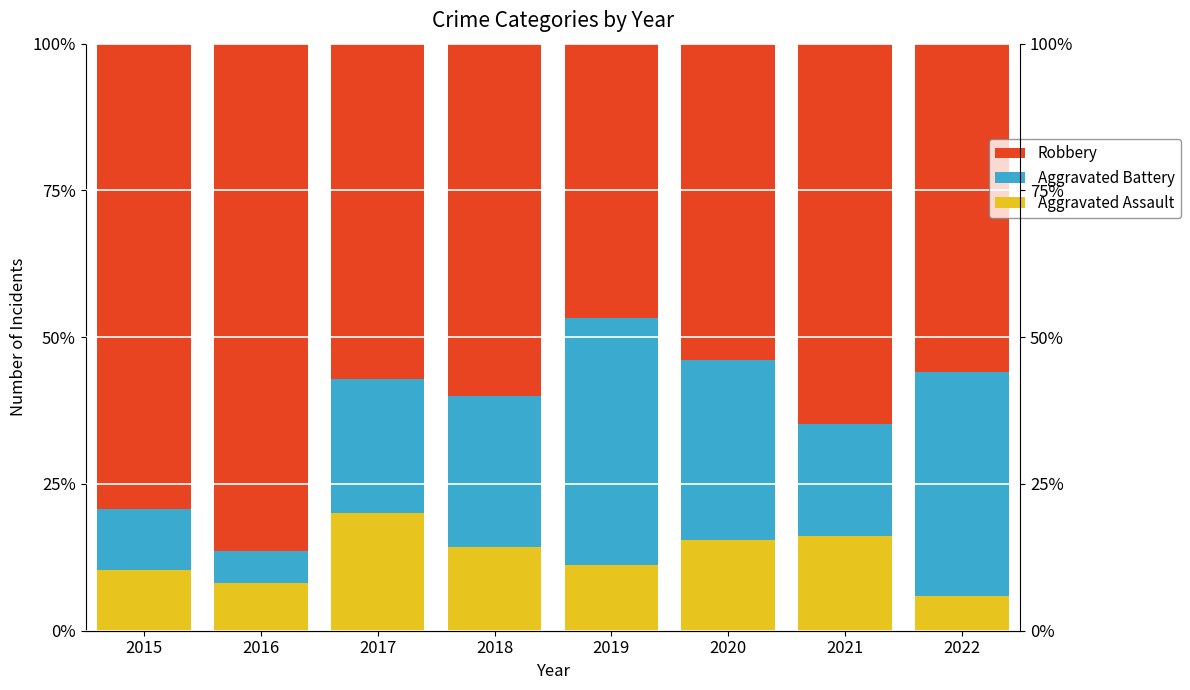

What is the sum of all Robbery values?

504.2